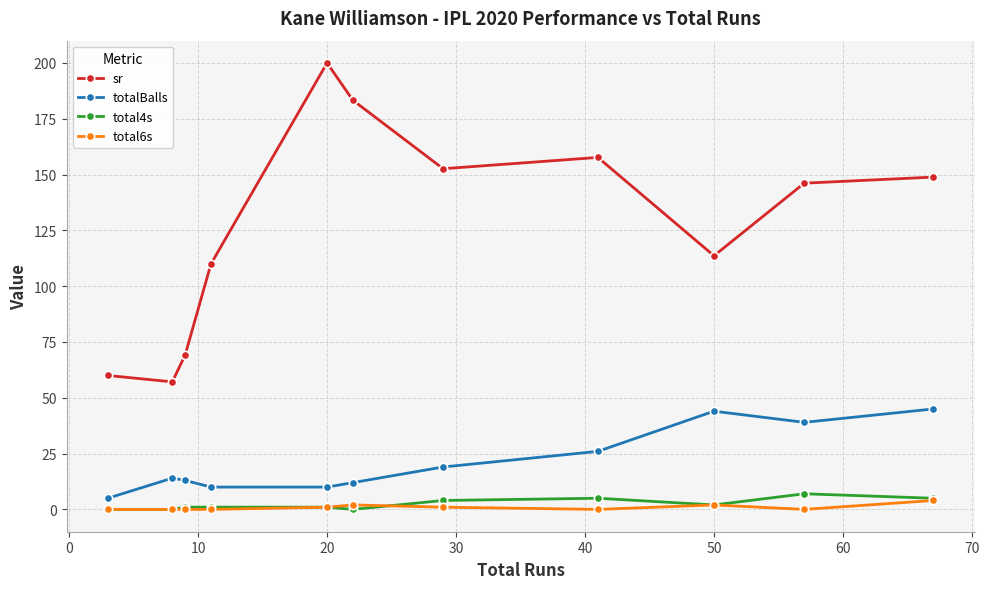

How many data points does each series have?

11